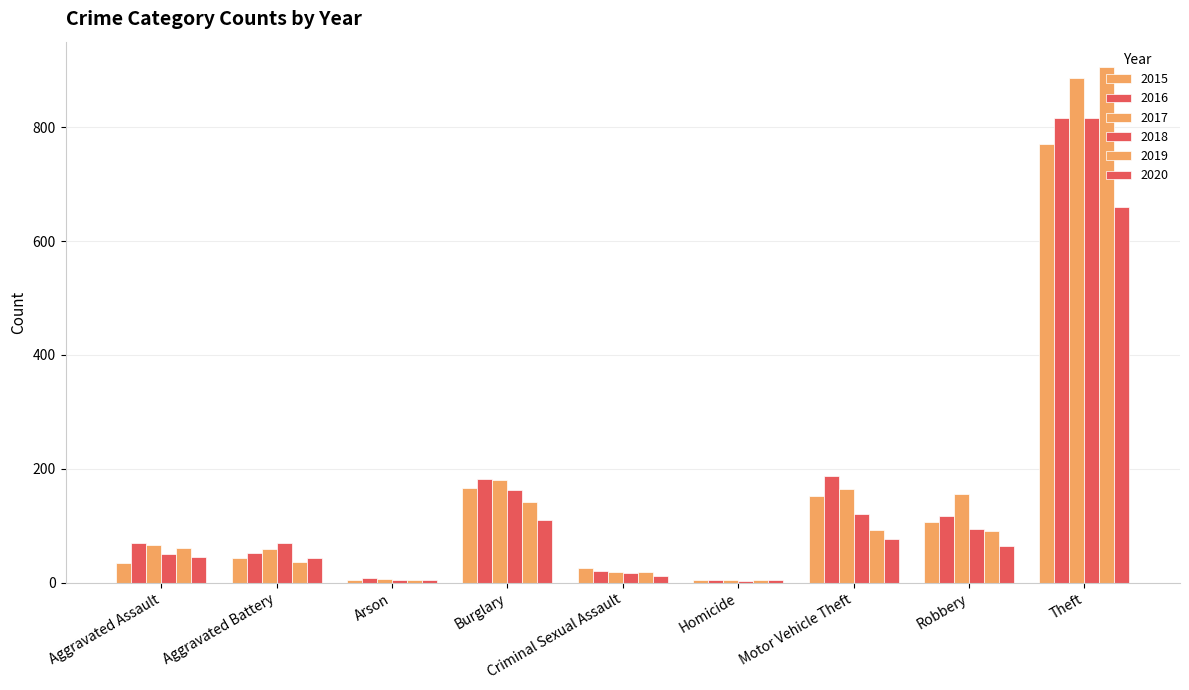

Are the bars grouped side by side (vs. stacked)?

Yes